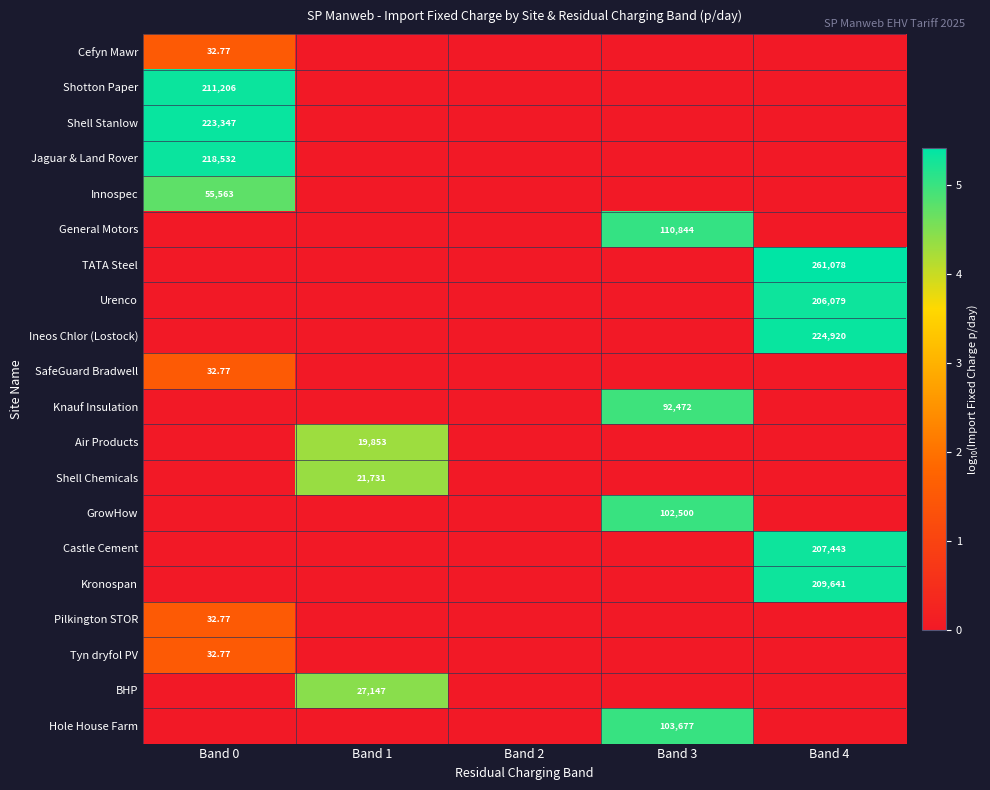

At which category is the sum across all series the highest?

Band 0